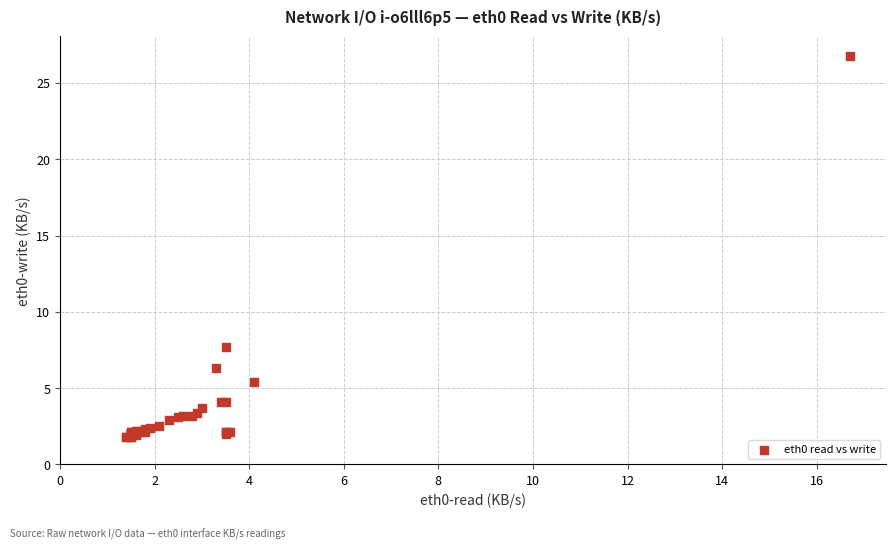

What Y value in the scatter plot is closest to 14?

7.7